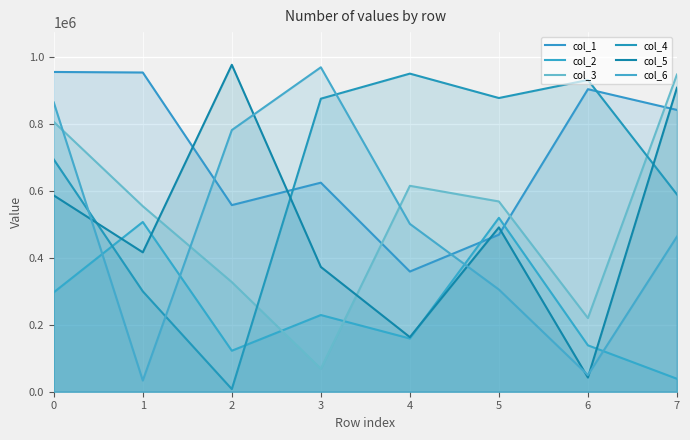

Does the chart display data point markers on the line(s)?

No